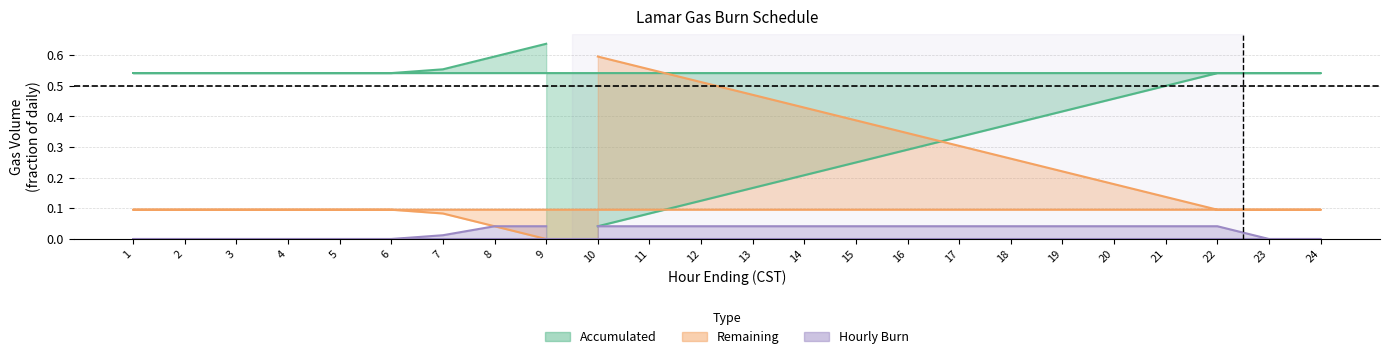

What is the maximum value for Remaining?

0.6